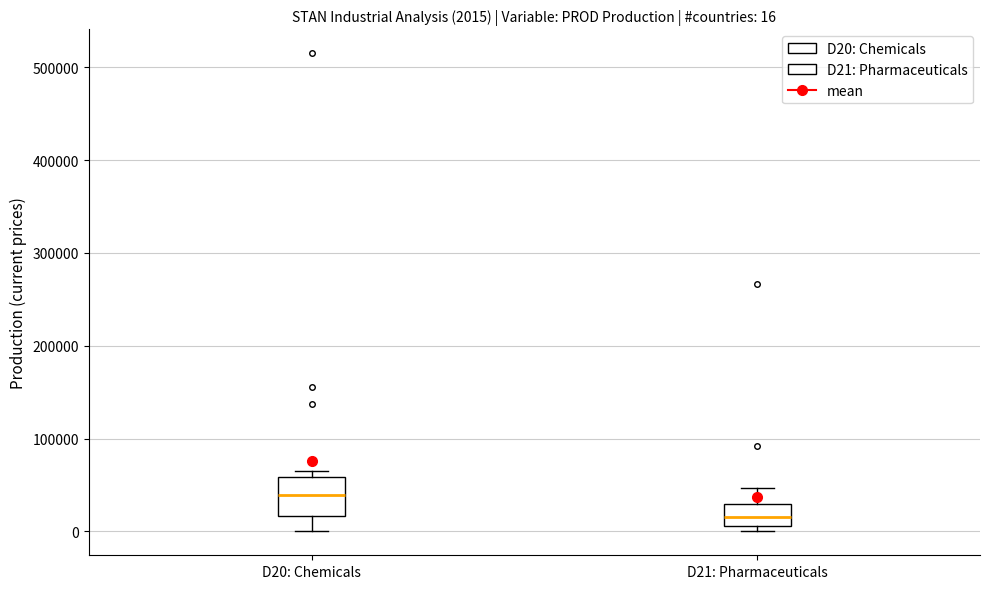

Which box has the highest median line?

D20: Chemicals